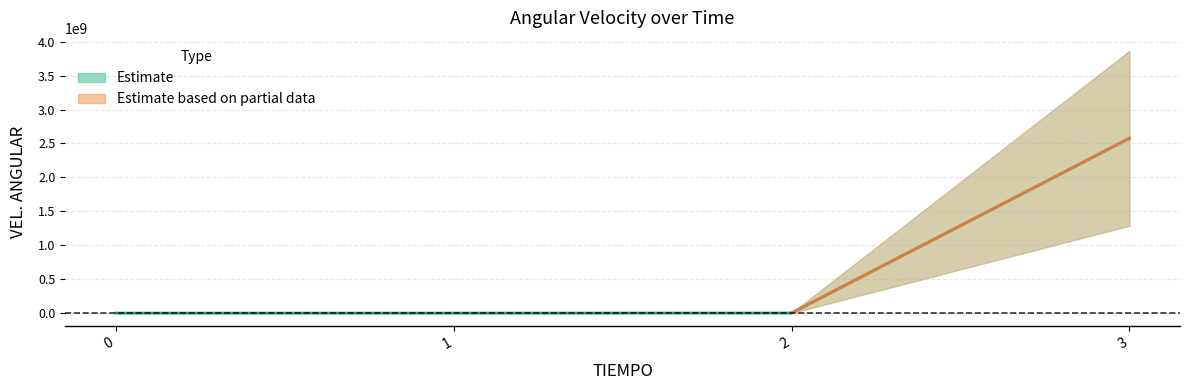

Rank the categories by value from highest to lowest.

3, 2, 1, 0